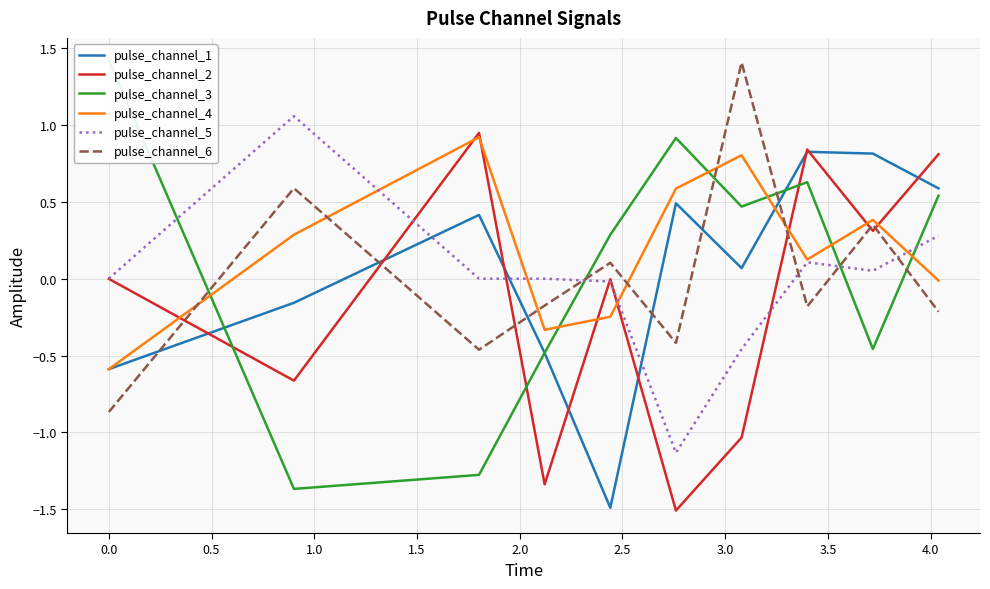

How many distinct data groups are displayed?

6